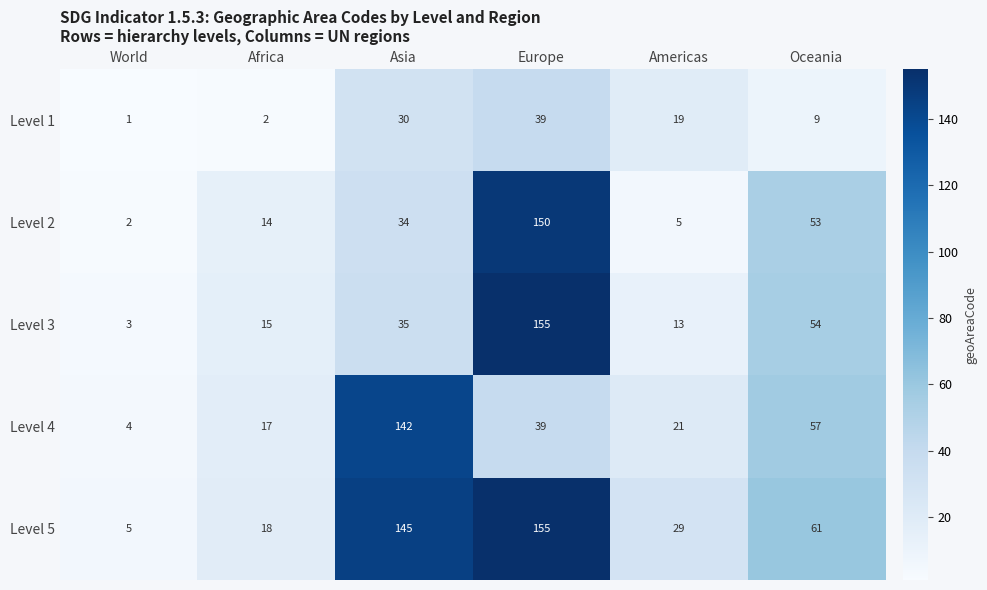

Reading left to right, what are all the values shown in this chart?

Level 1: World=1	Africa=2	Asia=30	Europe=39	Americas=19	Oceania=9
Level 2: World=2	Africa=14	Asia=34	Europe=150	Americas=5	Oceania=53
Level 3: World=3	Africa=15	Asia=35	Europe=155	Americas=13	Oceania=54
Level 4: World=4	Africa=17	Asia=142	Europe=39	Americas=21	Oceania=57
Level 5: World=5	Africa=18	Asia=145	Europe=155	Americas=29	Oceania=61